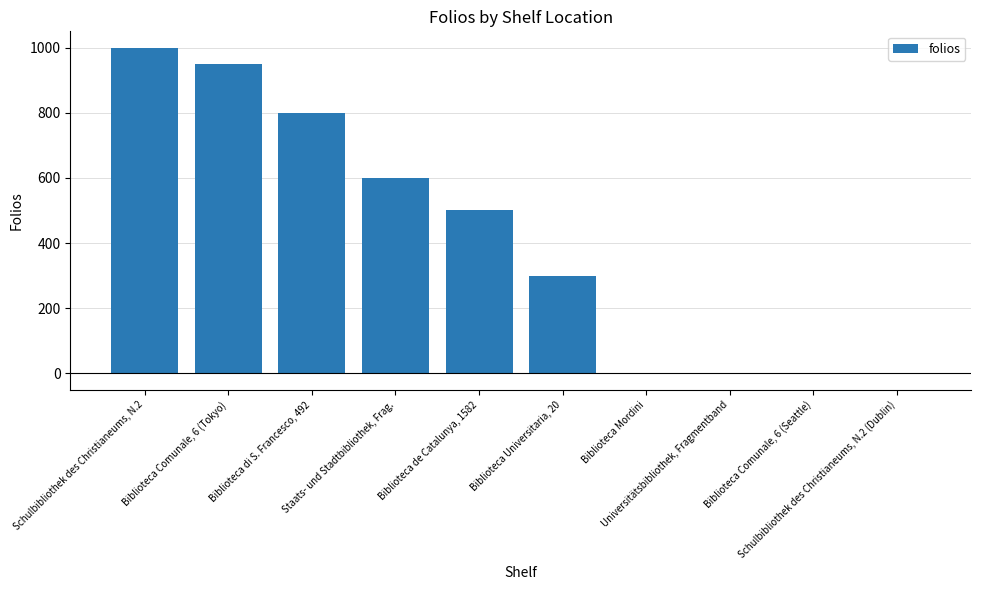

What is the greatest value displayed?

1000